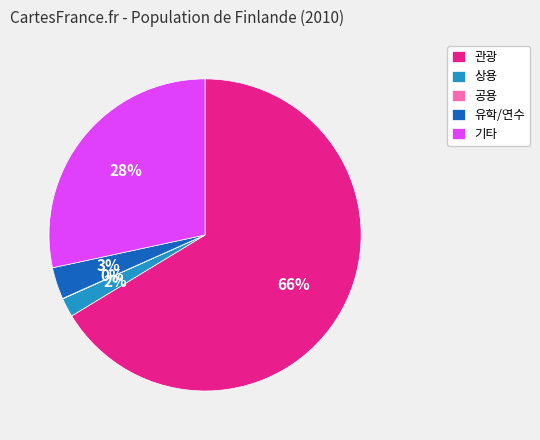

Is it true that 유학/연수 is 3% of the pie?

True